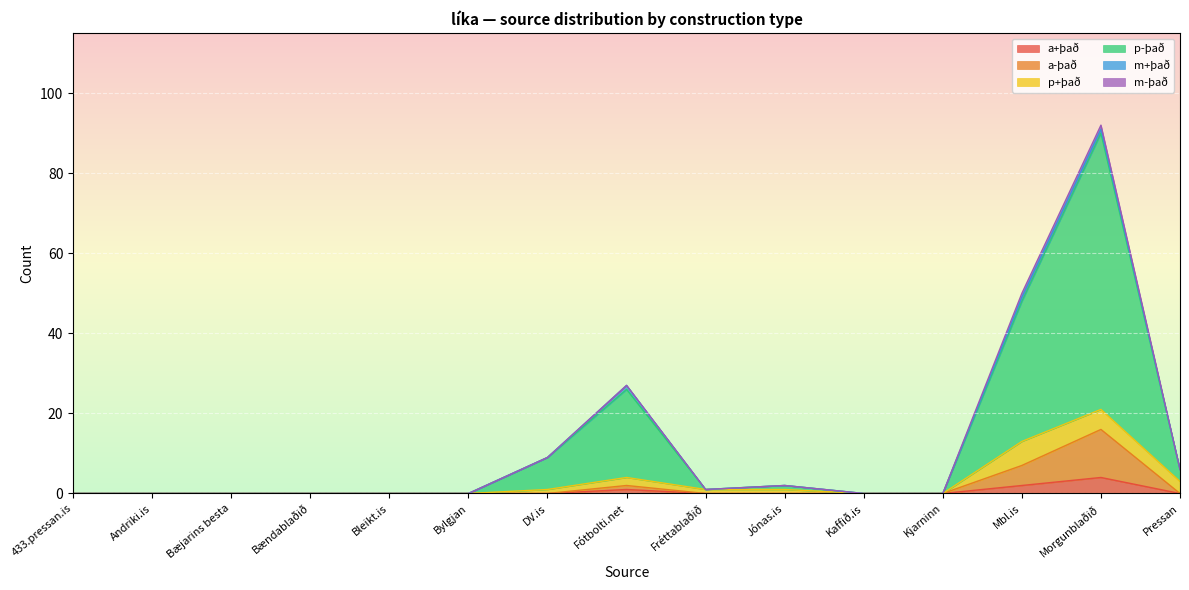

The value of a+það at Andriki.is is 0. True or false?

True